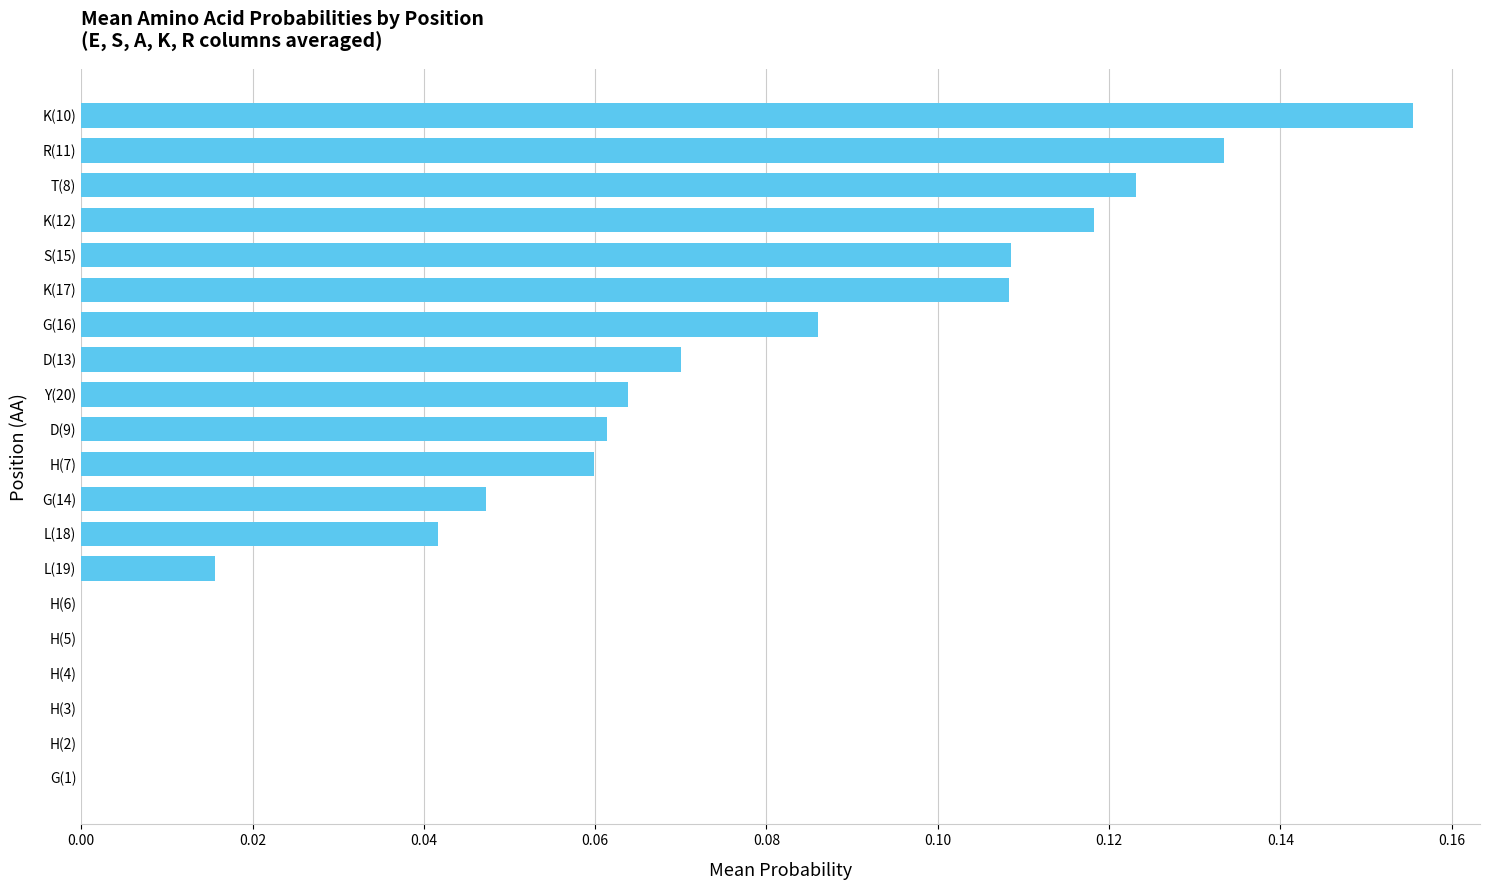

True or false: the data shows -0.1 at H(5).

False